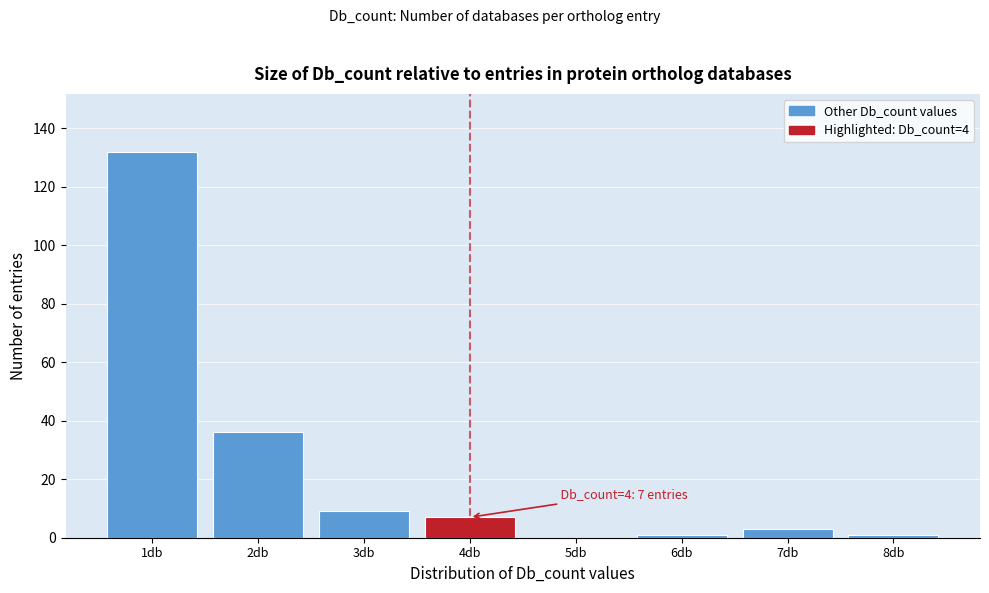

Reading left to right, extract all data points from this chart.

1db=132	2db=36	3db=9	4db=7	5db=0	6db=1	7db=3	8db=1